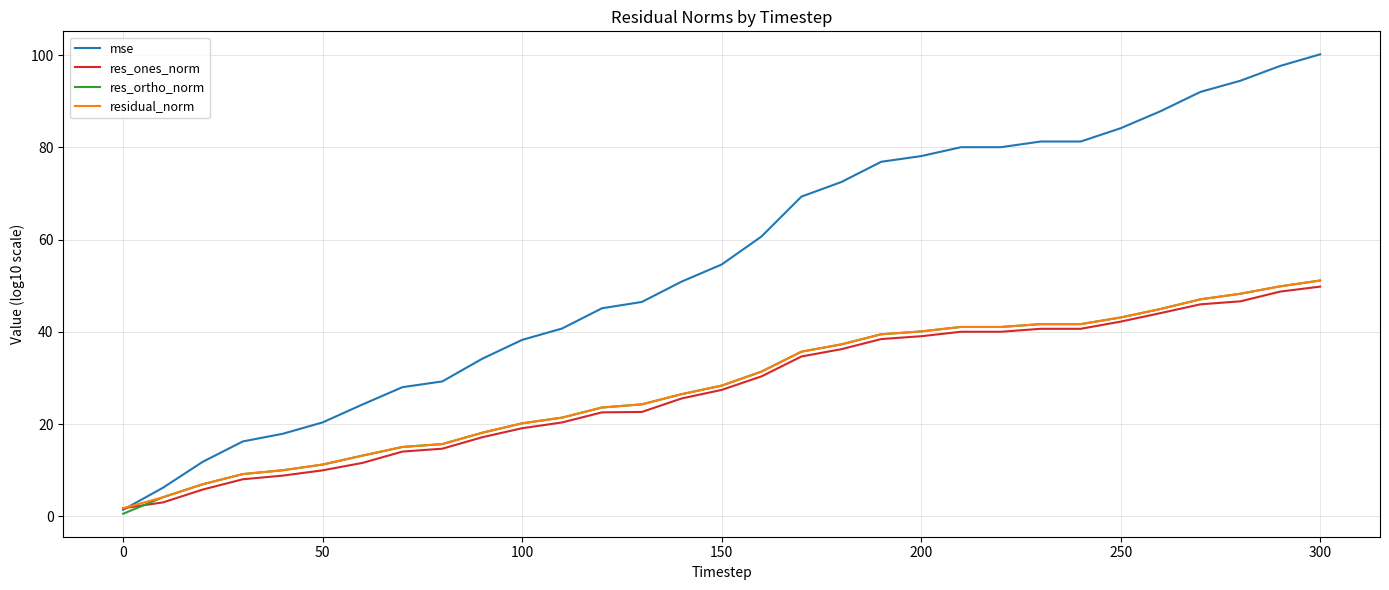

What is the maximum value shown in the chart?

100.2